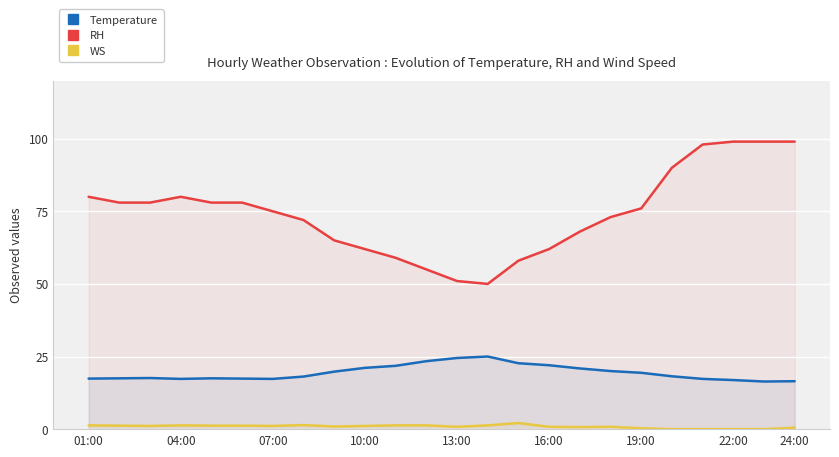

What is the difference between the maximum and minimum values in the Temperature series?

8.6